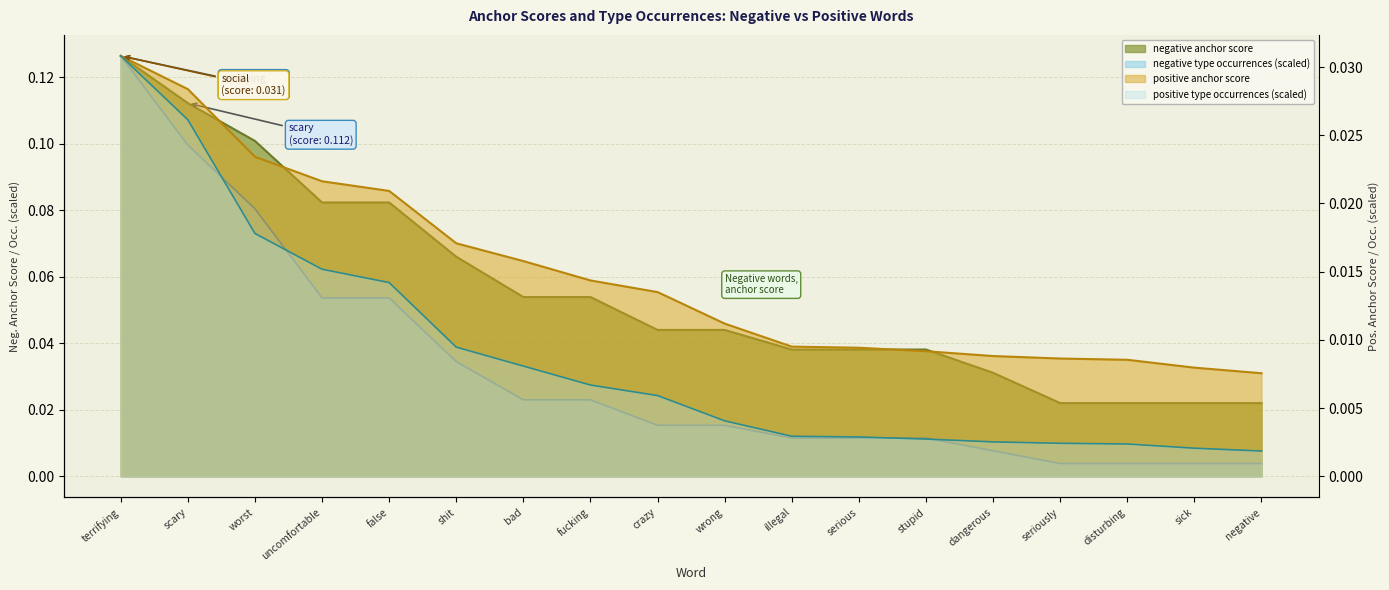

What is the label of the 18th point from the left?

negative